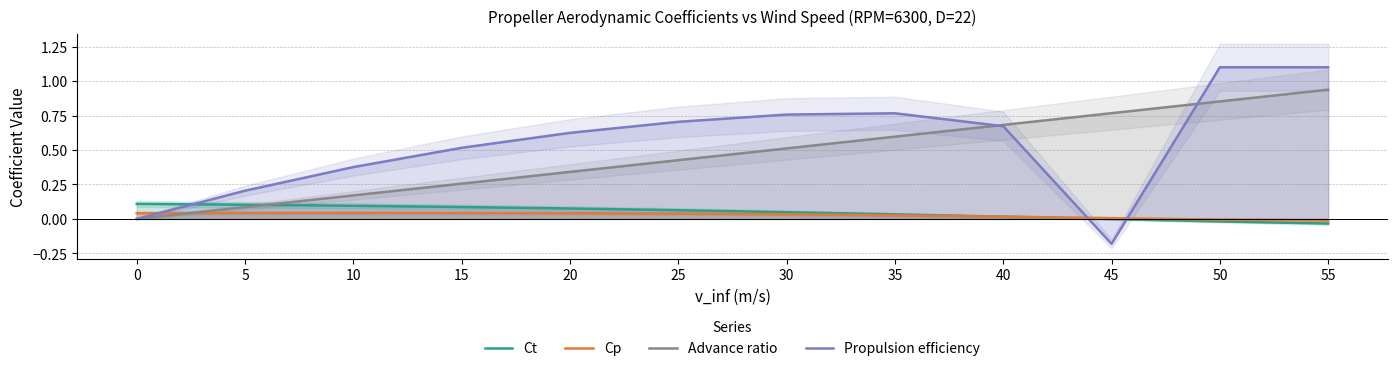

Rank the series at 35 from highest to lowest value.

Propulsion efficiency, Advance ratio, Ct, Cp